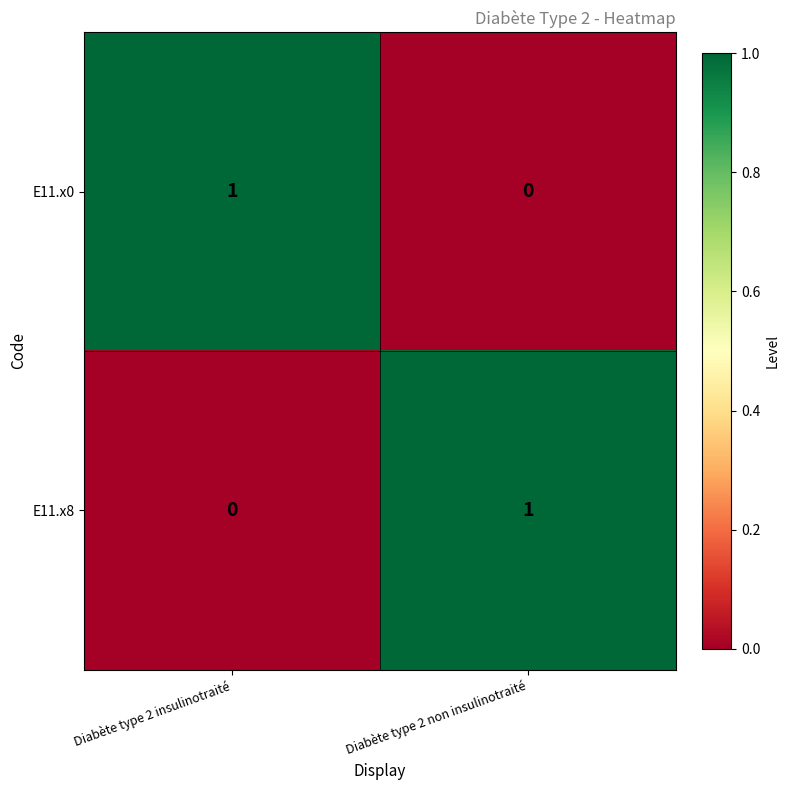

Reading left to right, list all the values displayed in this chart.

E11.x0: 1	0
E11.x8: 0	1